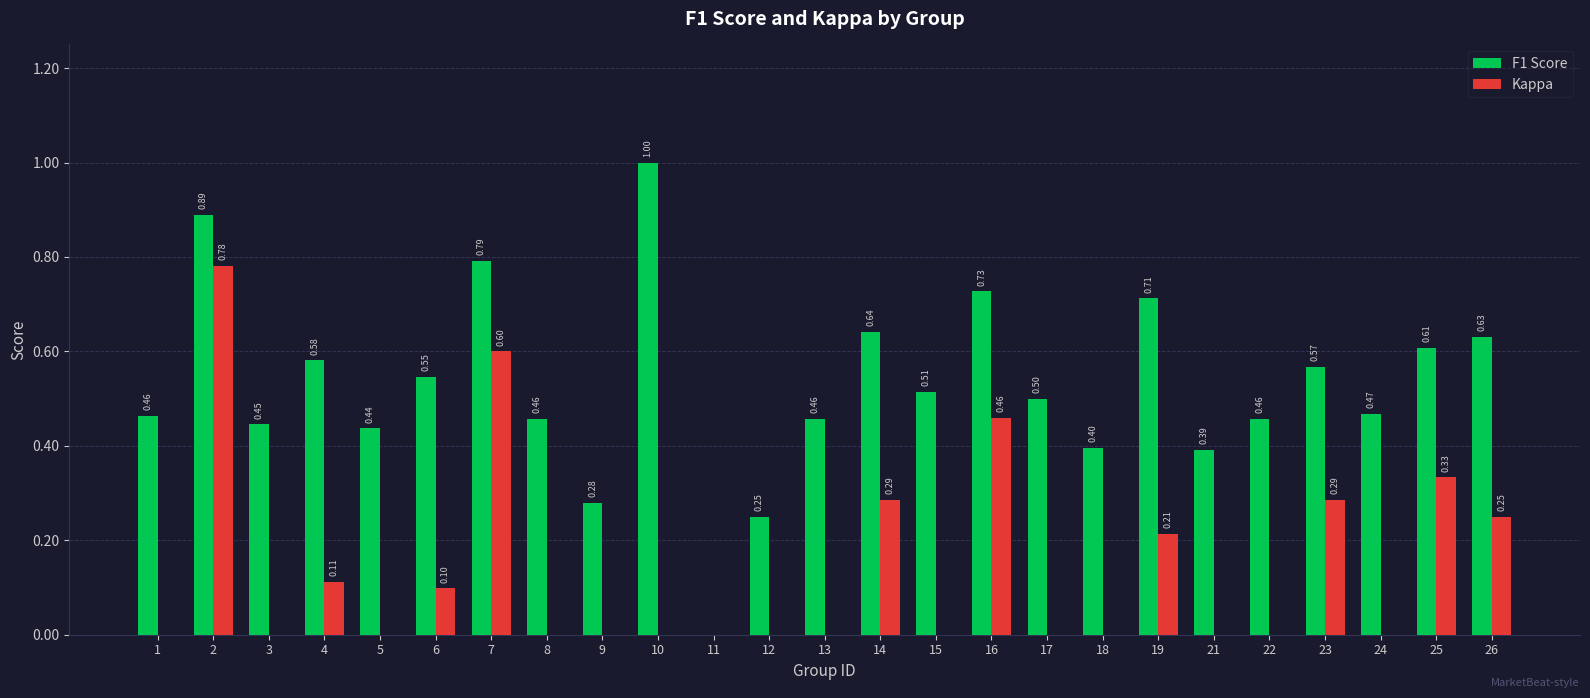

The value of F1 Score at 24 is 0.5. True or false?

True